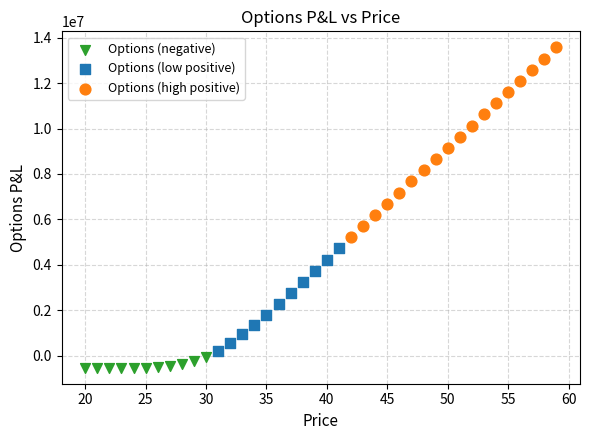

Which series contains the highest Y value?

Options (high positive)